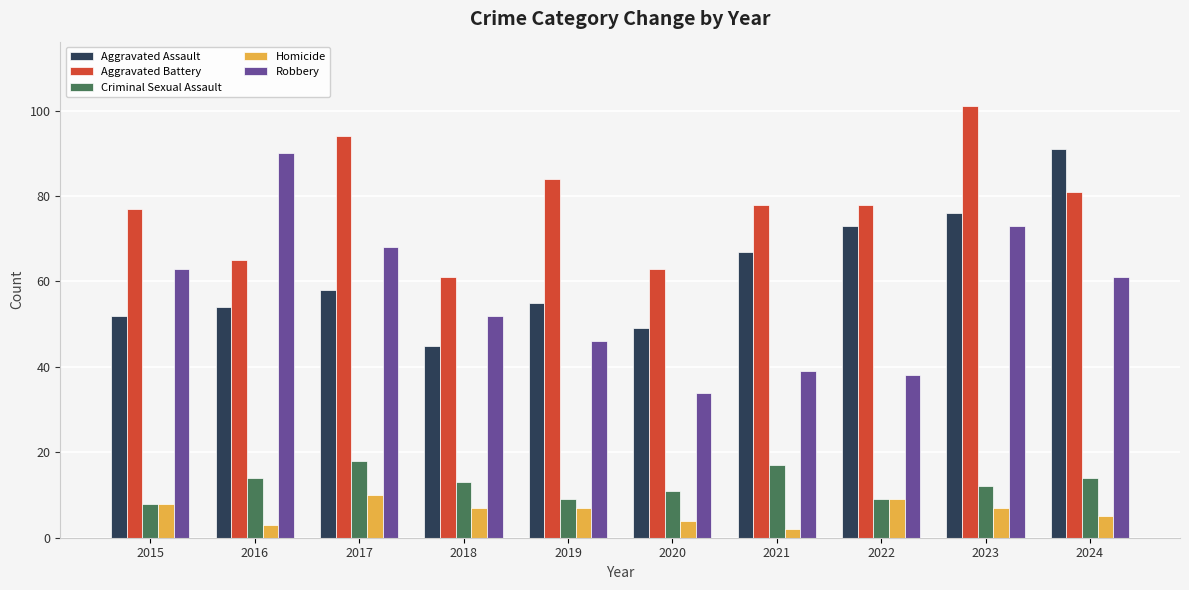

What is the total value across all series at 2023?

269